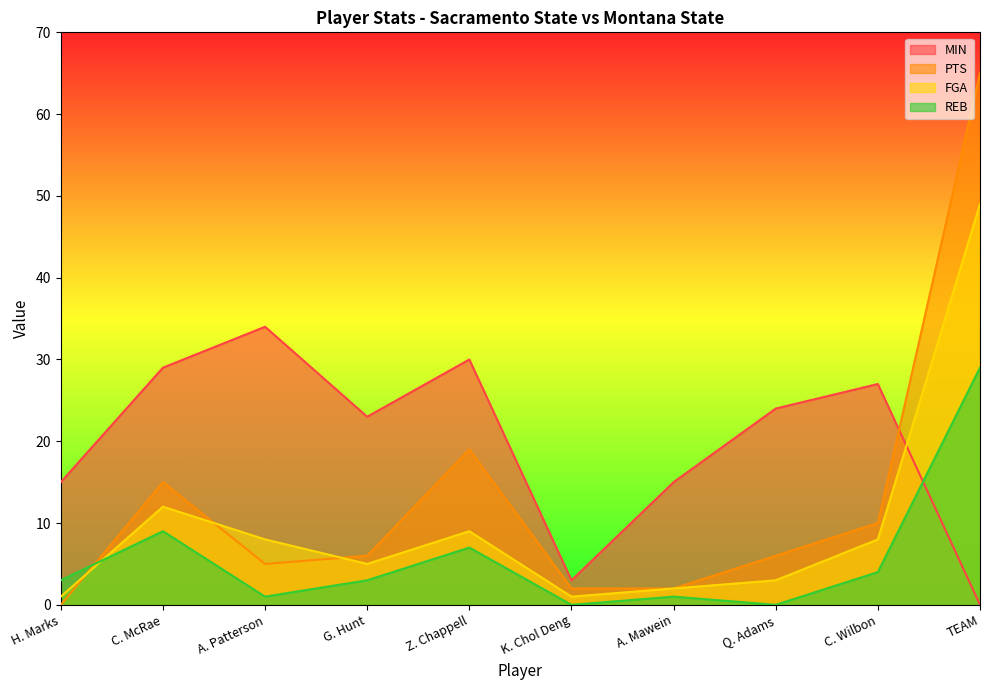

Where do REB and PTS first cross each other?

H. Marks and C. McRae